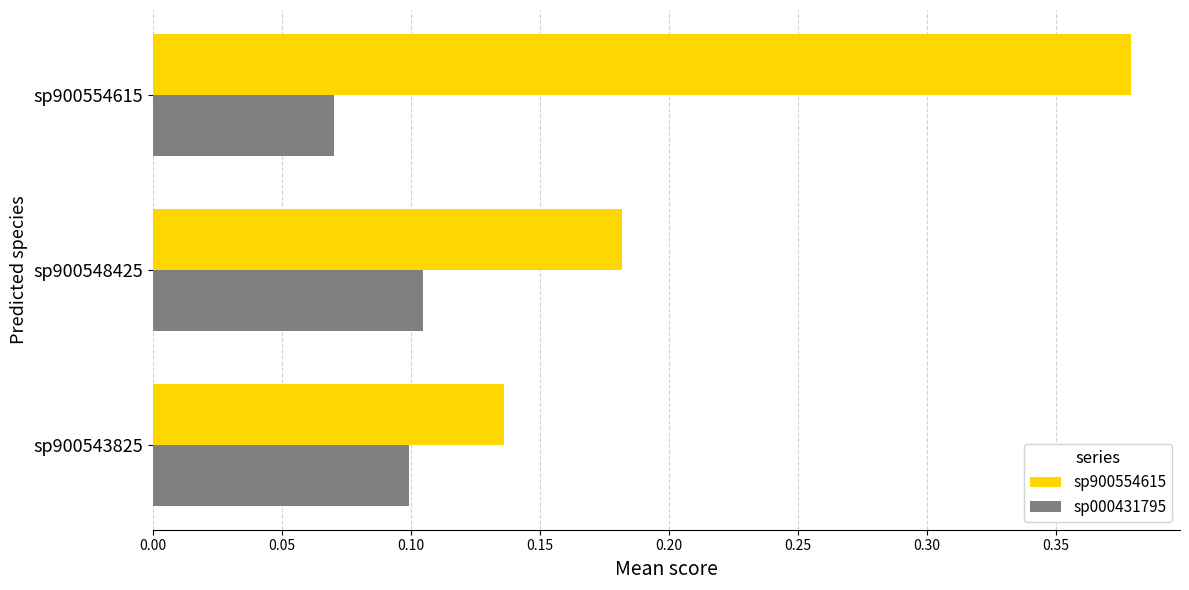

The sp000431795 series shows 0.1 at sp900543825. True or false?

True